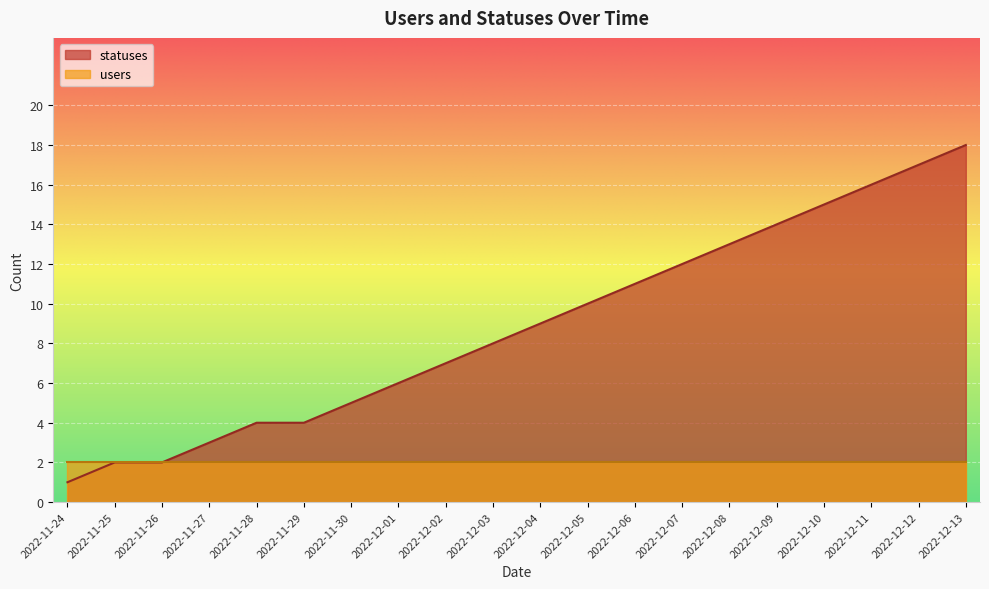

Reading left to right, extract all data points from this chart.

1	2	2	3	4	4	5	6	7	8	9	10	11	12	13	14	15	16	17	18